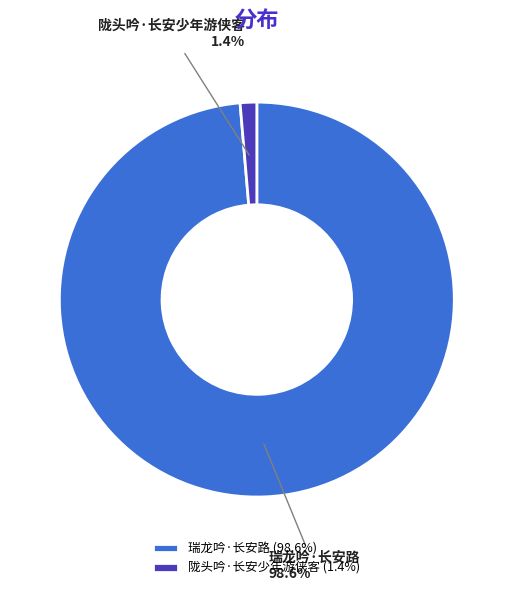

The 陇头吟·长安少年游侠客 slice represents 7% of the pie. True or false?

False